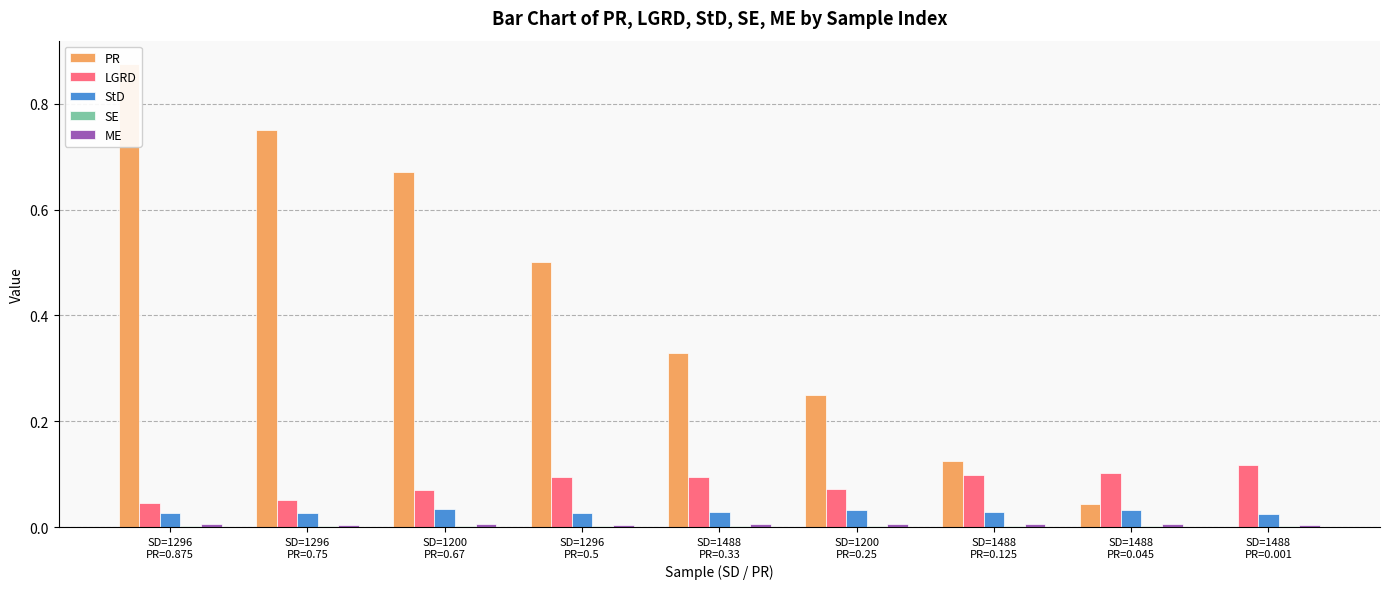

What is the value of the LGRD bar at the 8th from the left?

0.1